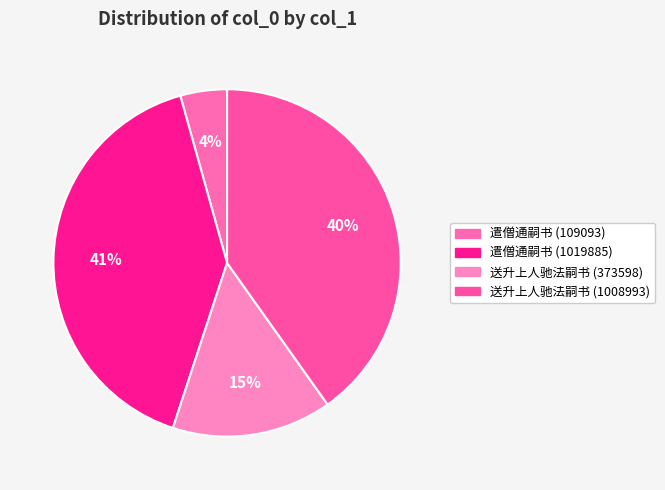

To the nearest percent, what portion does 遣僧通嗣书 (109093) represent?

4%